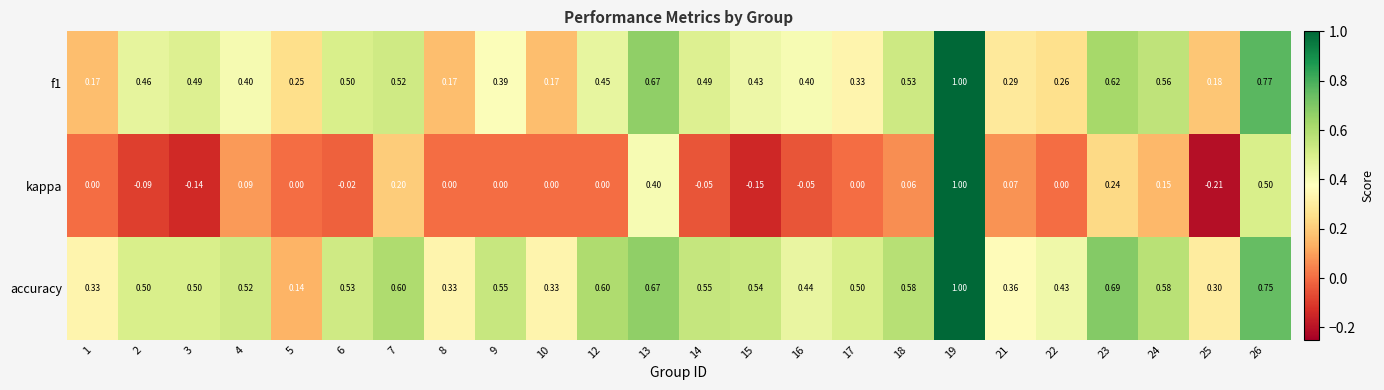

Which series has the widest spread of values?

kappa